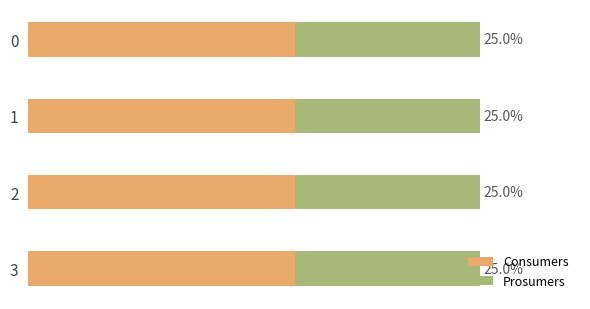

What are all the series names shown in the legend?

Consumers, Prosumers